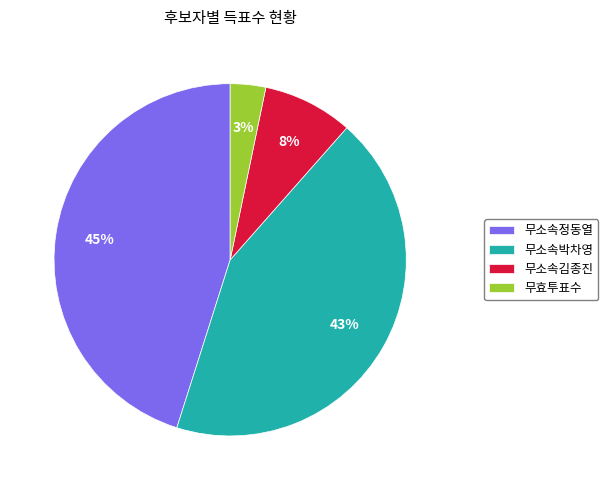

The 무소속박차영 slice represents 43% of the pie. True or false?

True